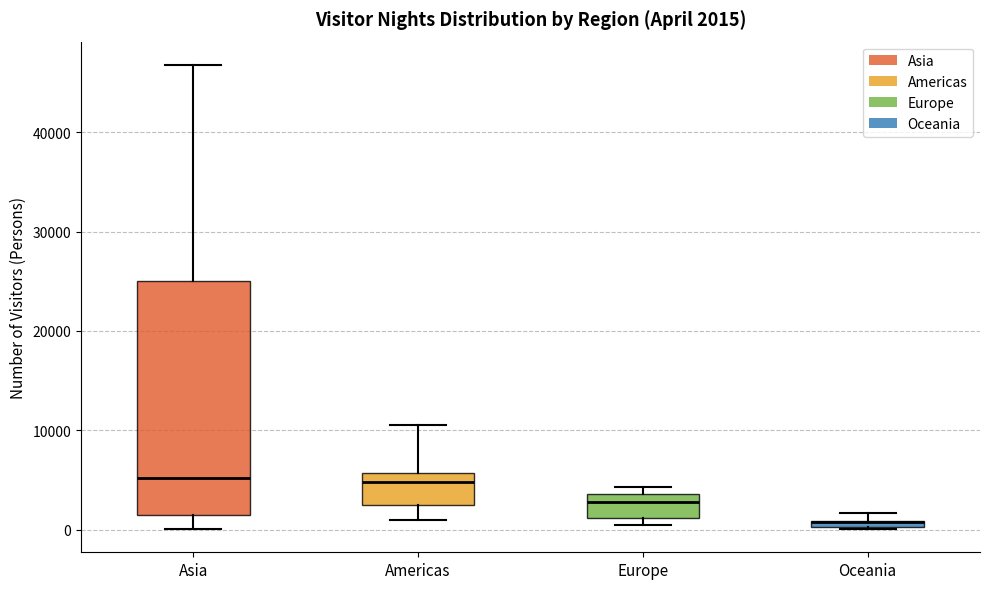

Comparing the boxes themselves (not the whiskers), which one is the tallest?

Asia